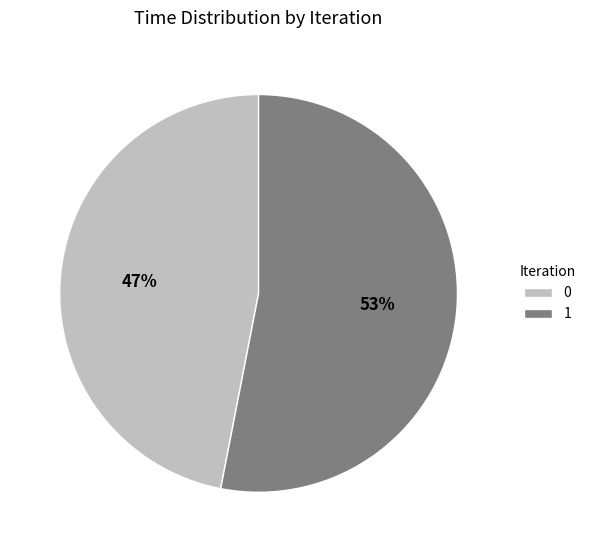

The 1 slice represents 60% of the pie. True or false?

False